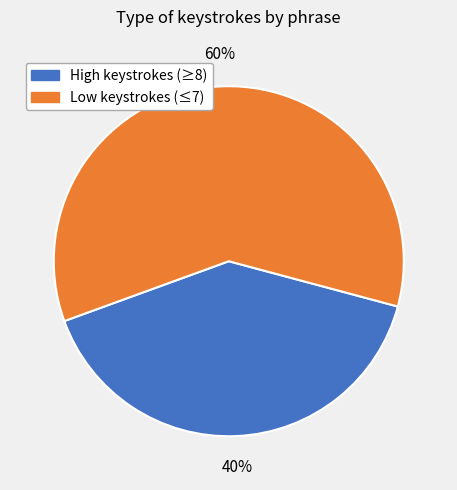

Is there any slice that represents more than half of the pie?

Yes